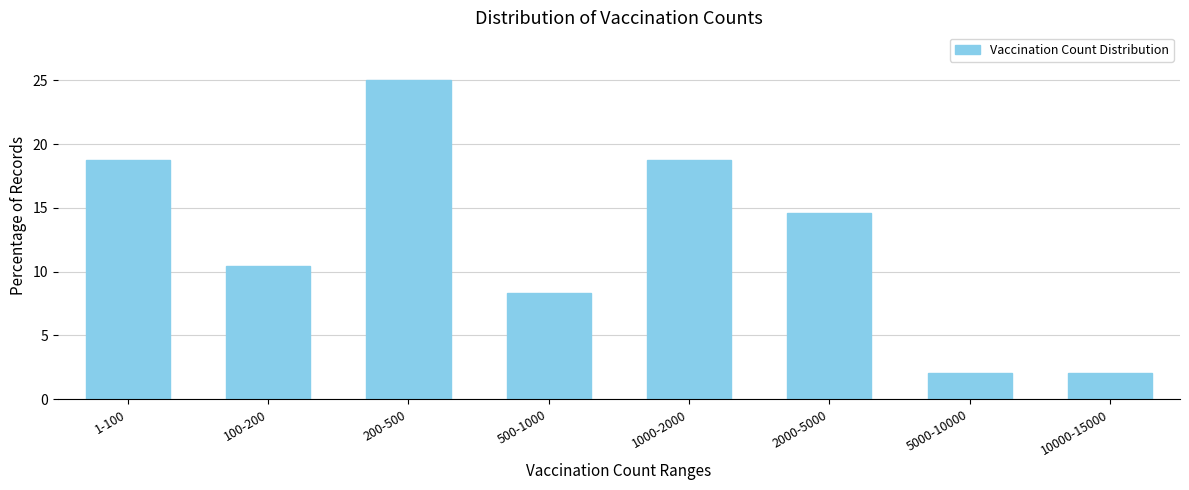

Reading right to left, what are all the values shown in this chart?

2.1	2.1	14.6	18.8	8.3	25.0	10.4	18.8